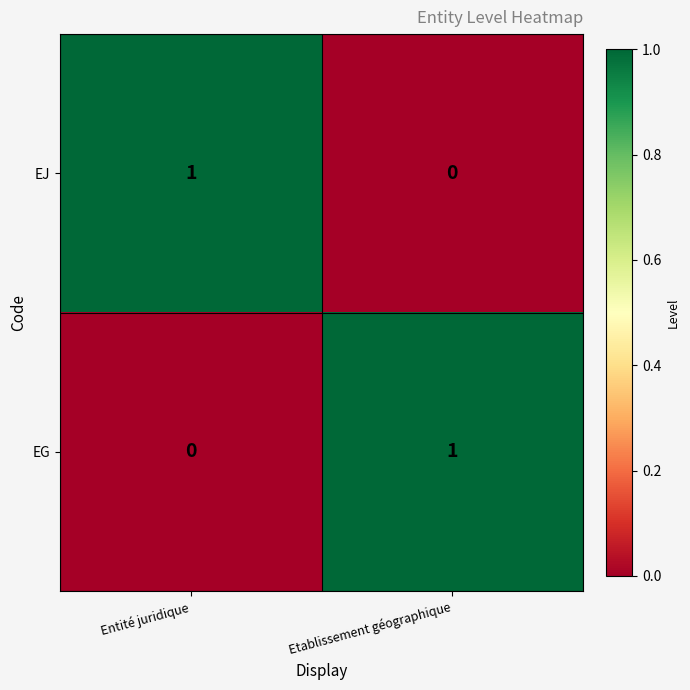

Reading left to right, what are all the values shown in this chart?

EJ: 1	0
EG: 0	1